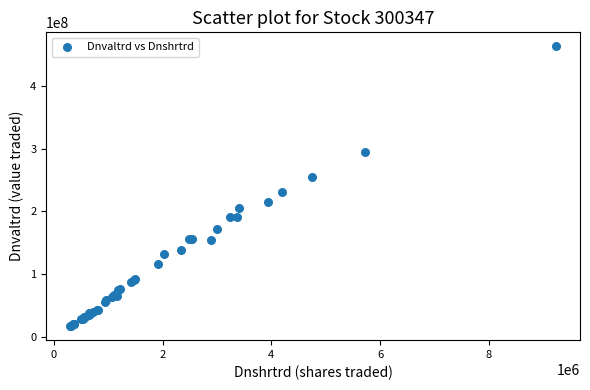

What Y value in the scatter plot is closest to 240059184?

231274036.5